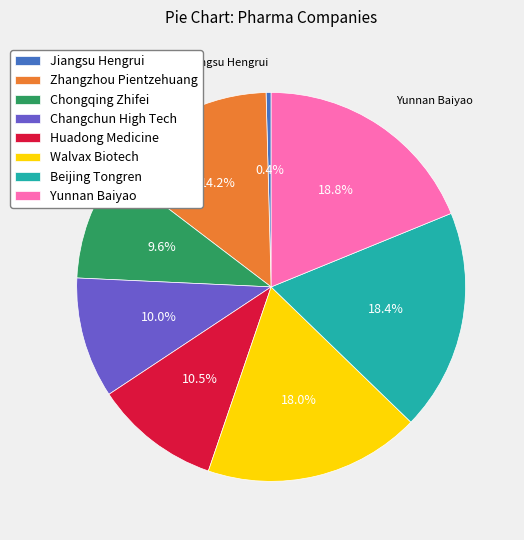

Approximately how many times larger is the value at Walvax Biotech compared to Chongqing Zhifei?

1.9